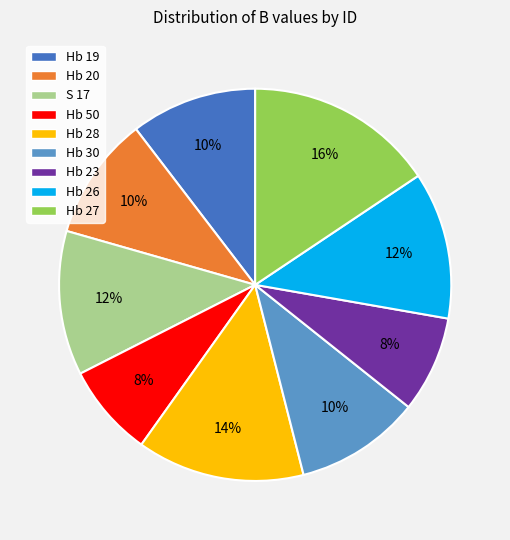

To the nearest percent, what percentage of the pie is Hb 50?

8%